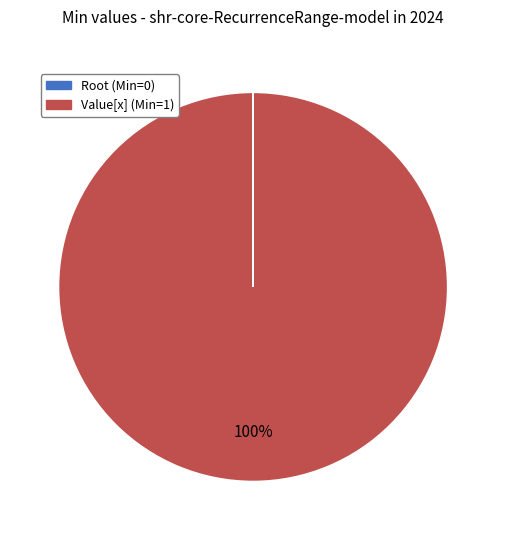

Is there a majority slice in this chart?

Yes